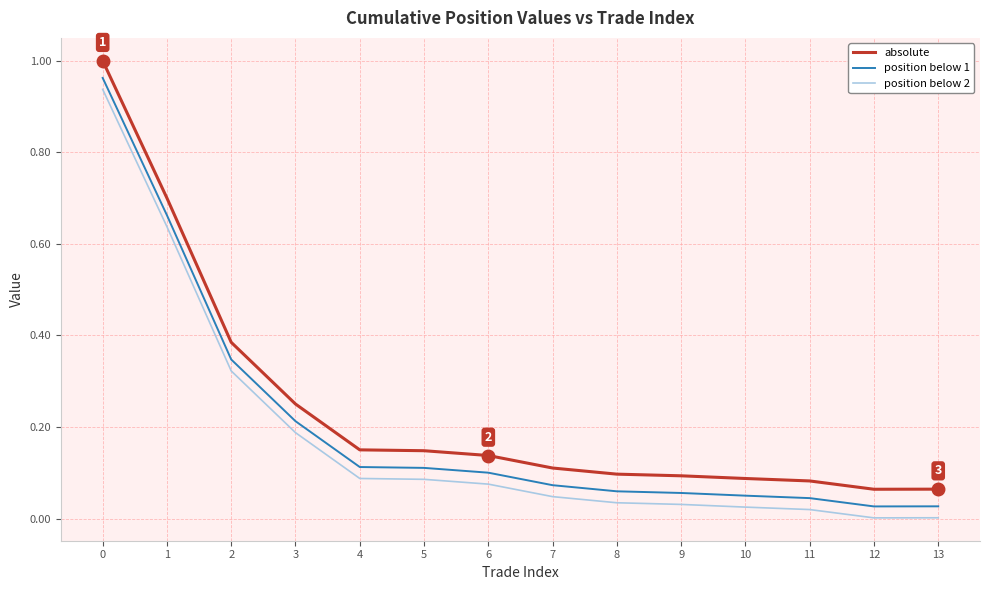

True or false: position below 1 and absolute intersect in this chart.

False